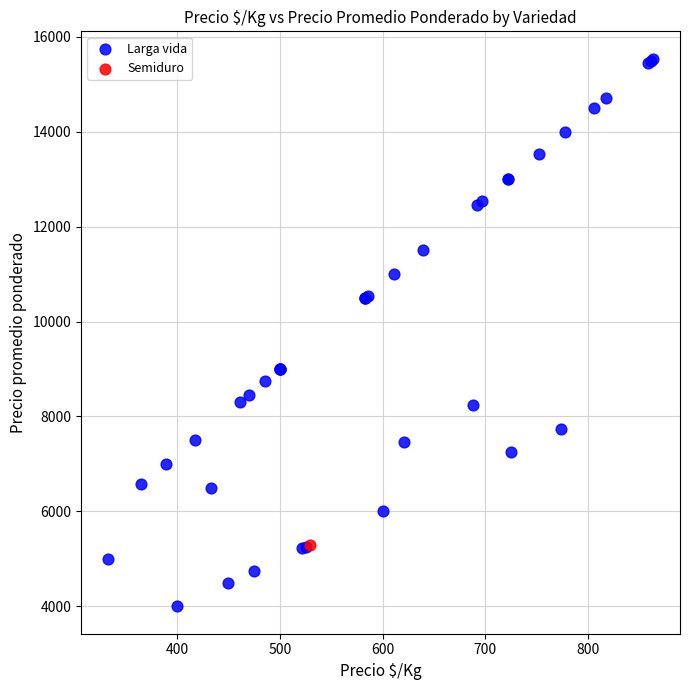

What are all the series names shown in the legend?

Larga vida, Semiduro